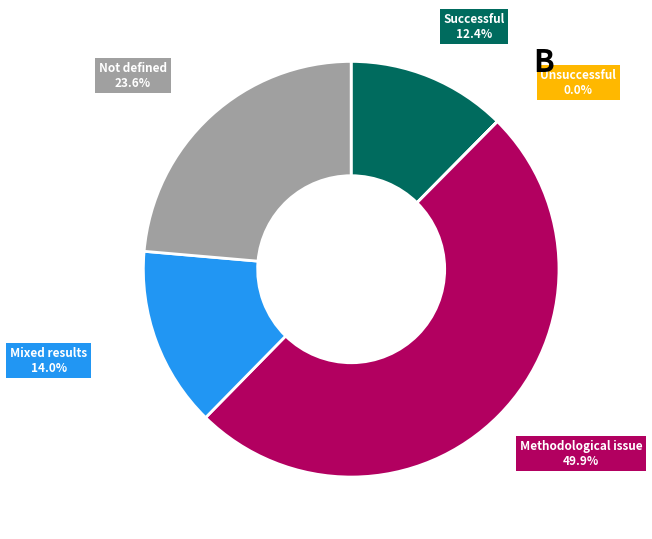

Do Mixed results and Not defined together represent more than half of the pie?

No